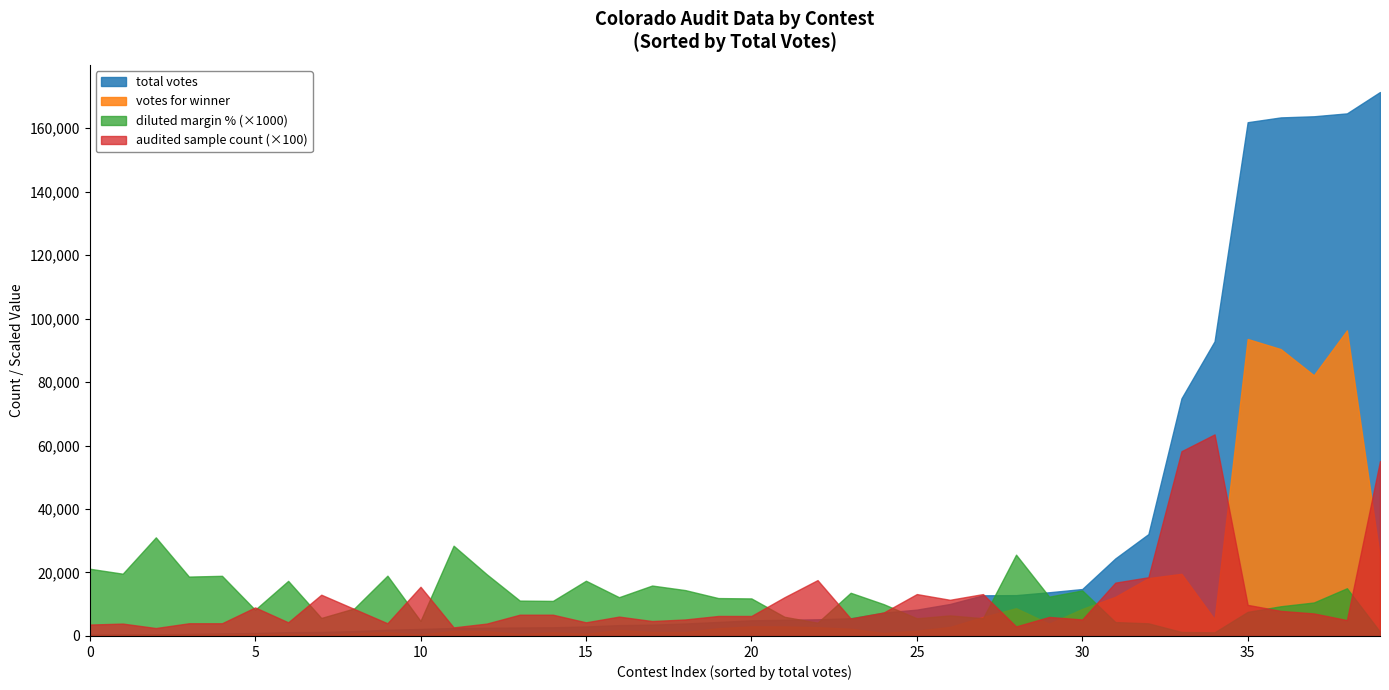

Which series has the largest total across all categories?

total votes